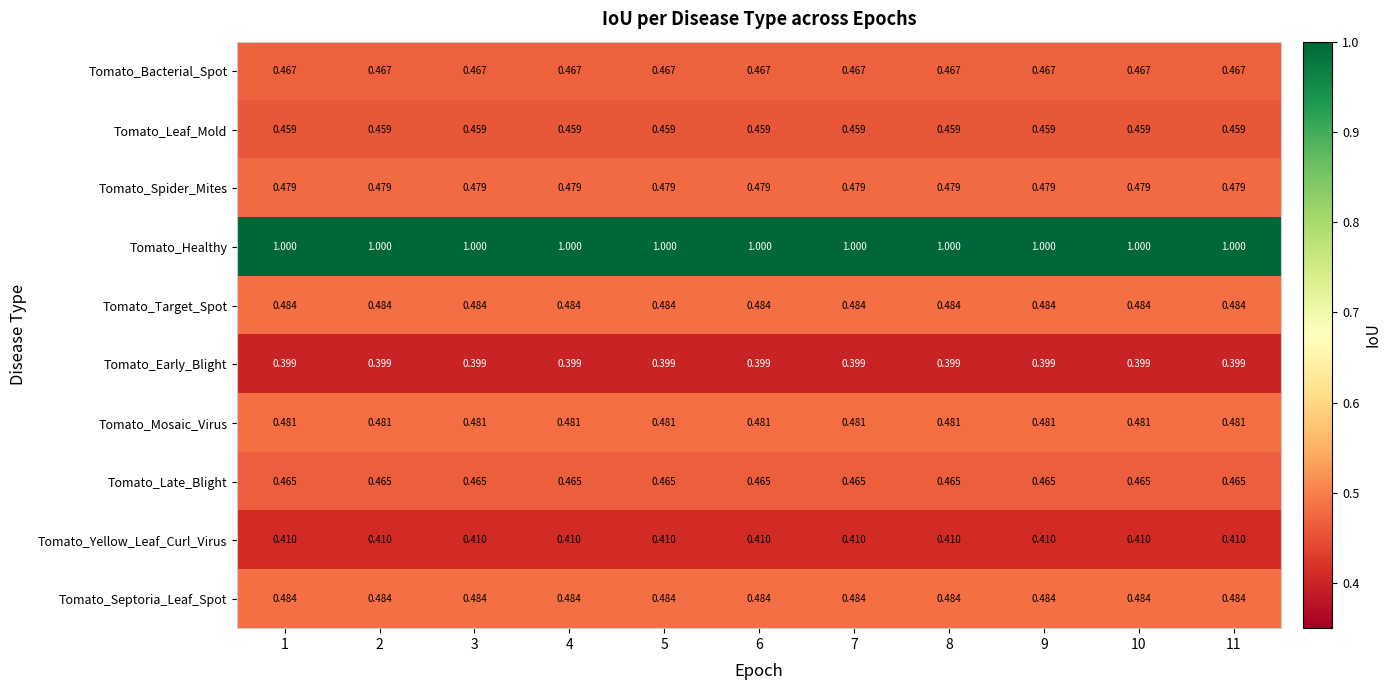

Is the value of Tomato_Leaf_Mold at 10 greater than the value of Tomato_Late_Blight at 2?

No